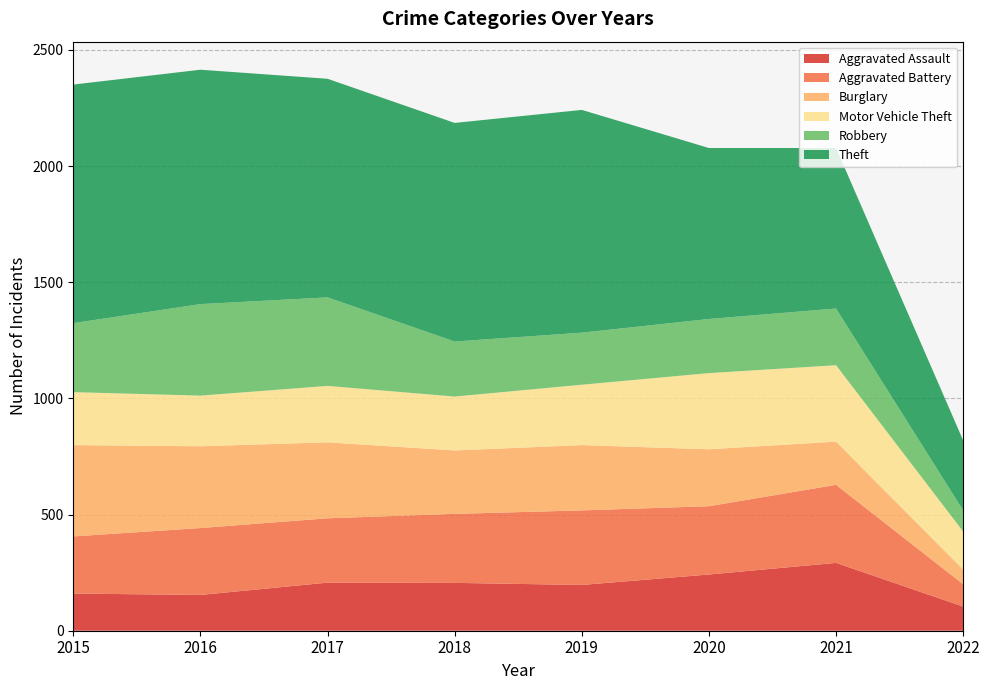

Reading left to right, extract all data points from this chart.

Aggravated Assault: 160	154	207	206	197	242	292	104
Aggravated Battery: 246	288	277	297	321	294	336	96
Burglary: 393	352	327	273	281	245	186	63
Motor Vehicle Theft: 228	218	243	232	260	328	329	164
Robbery: 297	394	381	237	224	233	244	91
Theft: 1027	1009	941	941	959	736	691	301